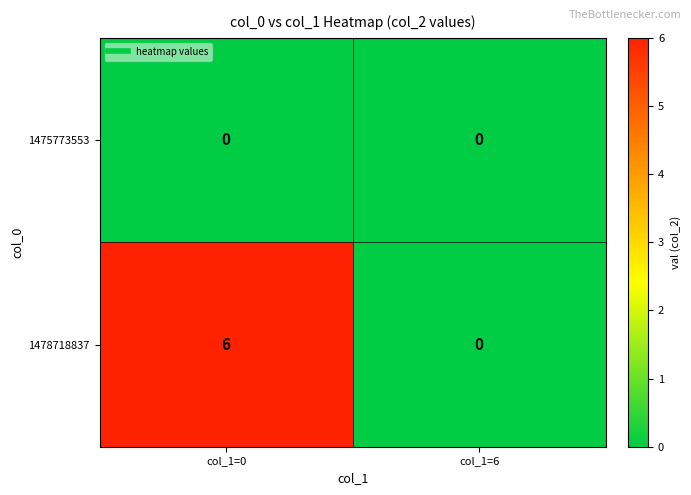

Which series changed the most between col_1=0 and col_1=6?

1478718837